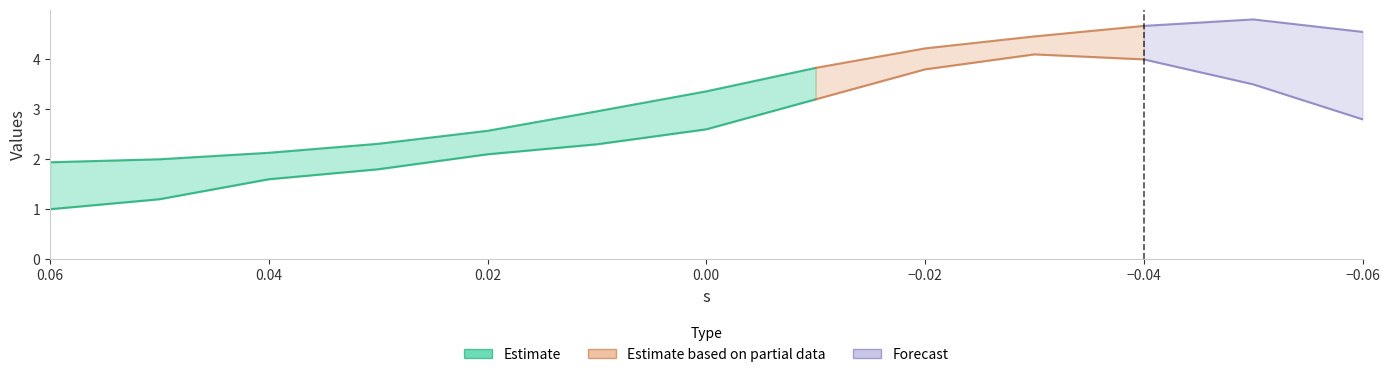

Where is a nearest to the value 2?

0.02